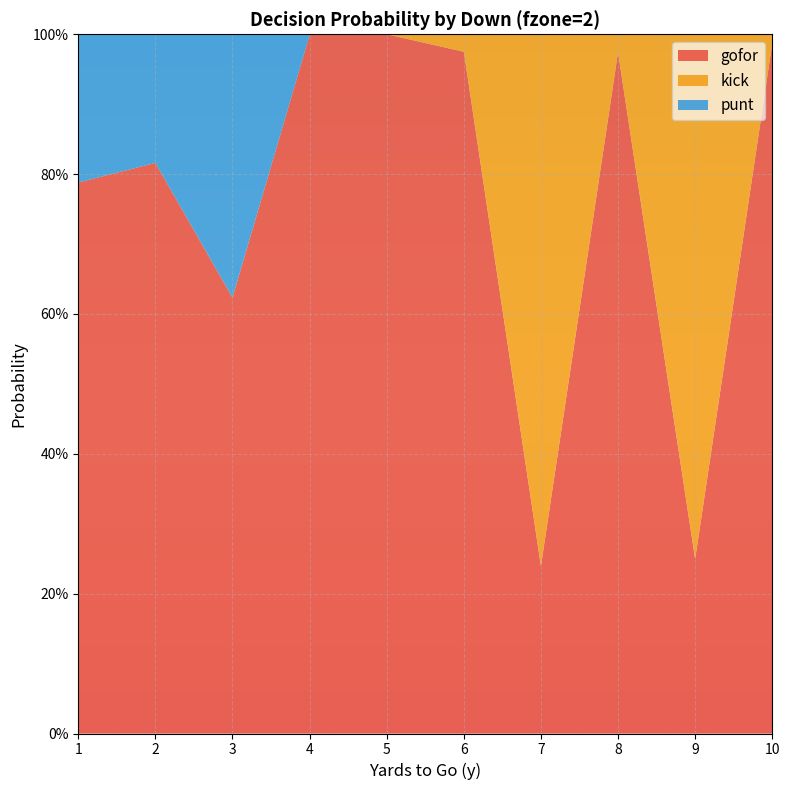

What are all the series names shown in the legend?

gofor, kick, punt